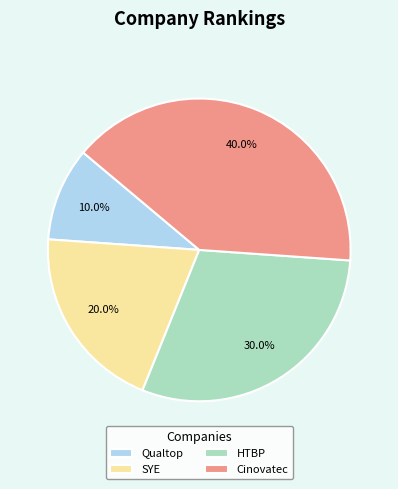

To the nearest percent, what portion does Cinovatec represent?

40%